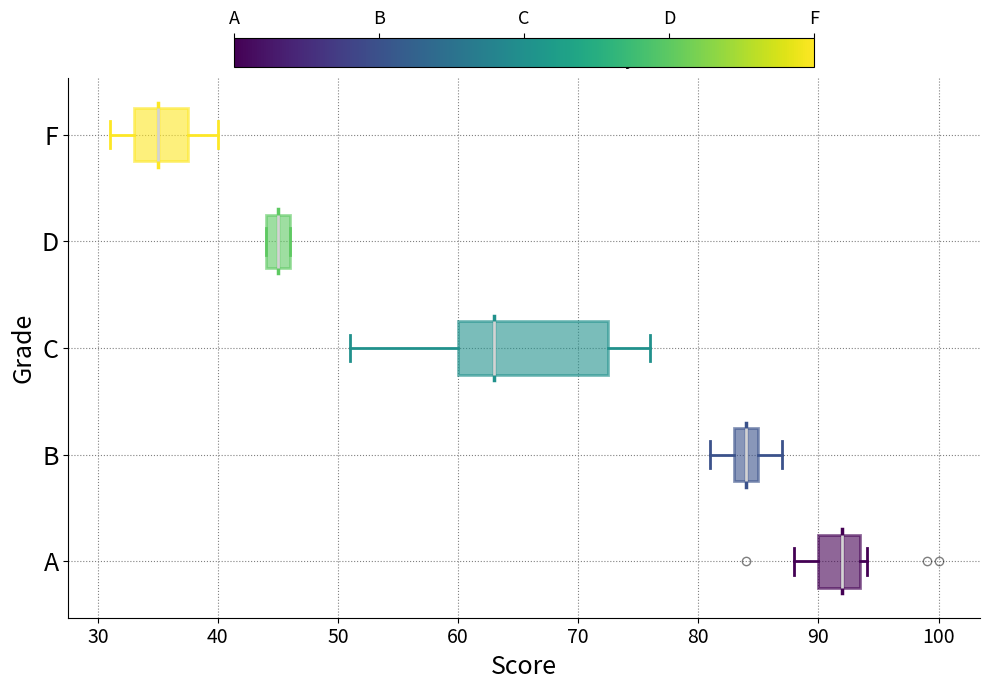

Which box is the widest, from its left edge to its right edge?

C